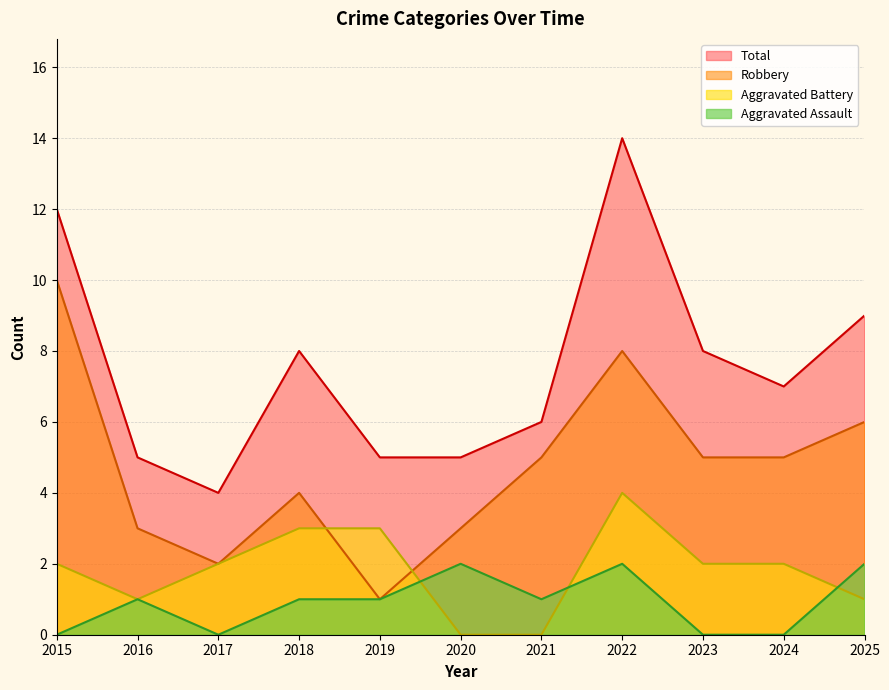

Which series changed the most between 2019 and 2025?

Robbery